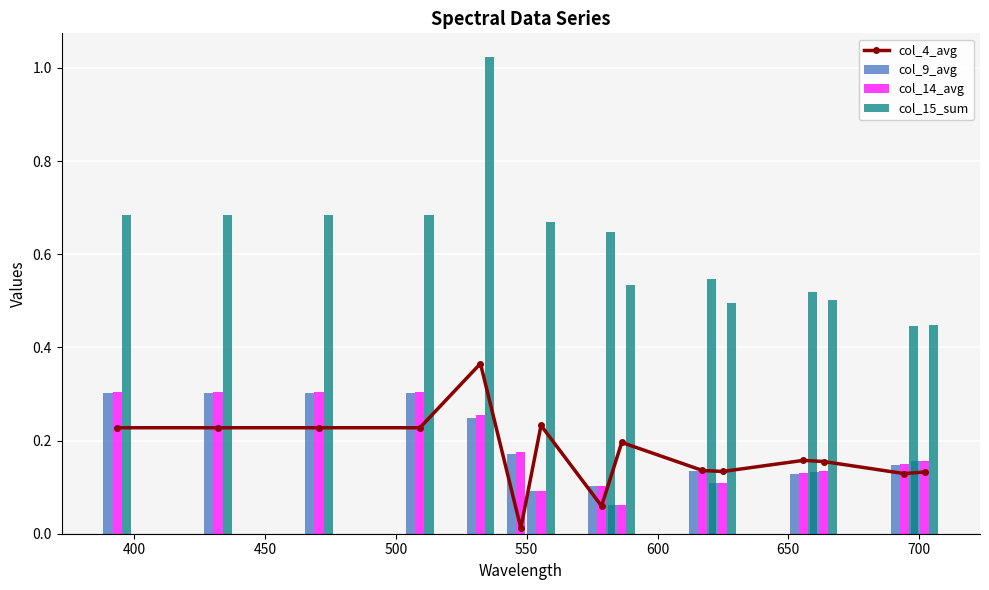

What are all the series names shown in the legend?

col_4_avg, col_9_avg, col_14_avg, col_15_sum